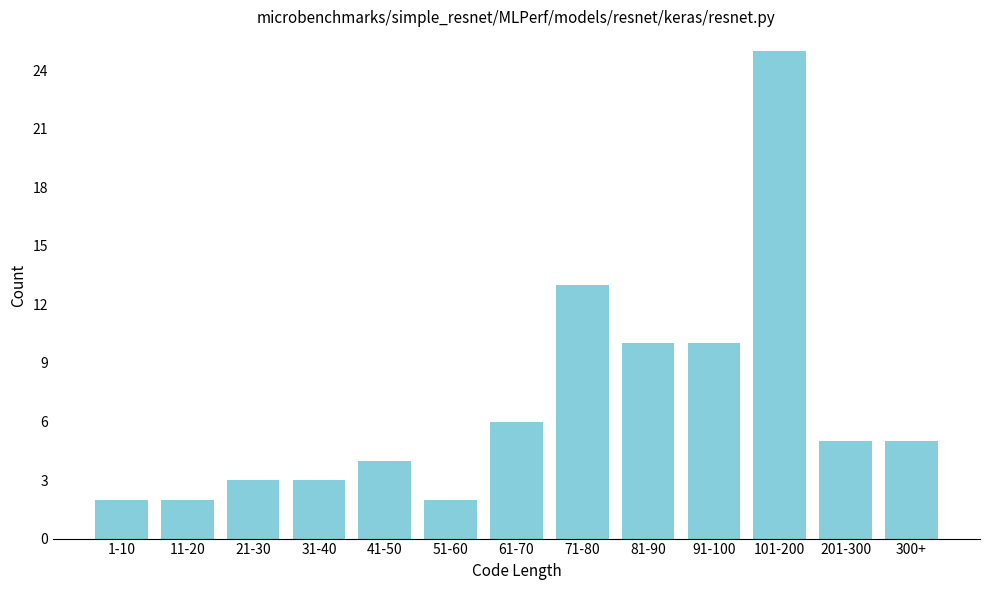

Reading right to left, what are all the values shown in this chart?

5	5	25	10	10	13	6	2	4	3	3	2	2